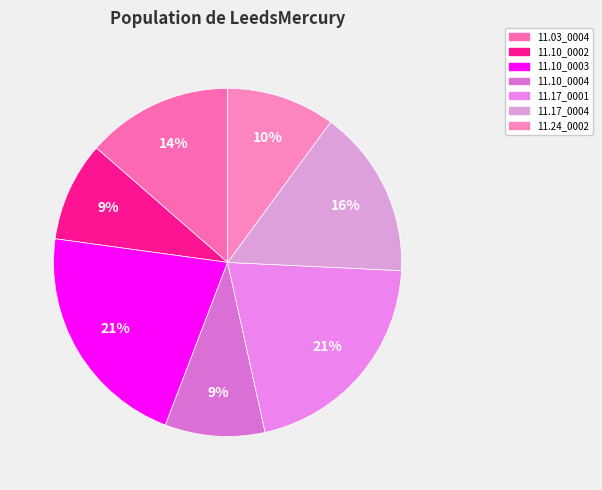

To the nearest percent, what is the average slice percentage?

14%